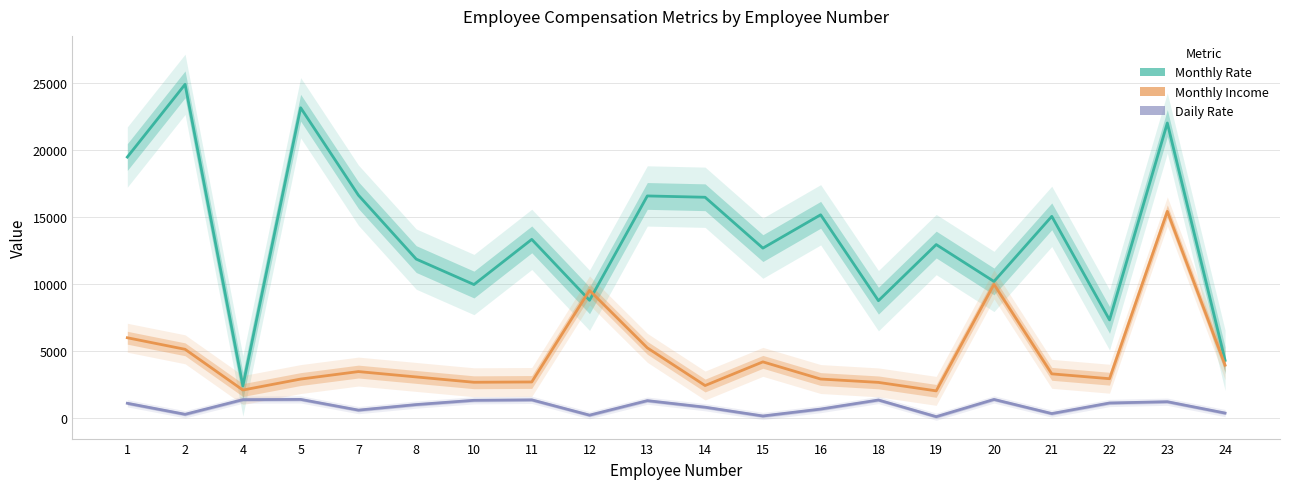

Which category has the highest value across all series?

2